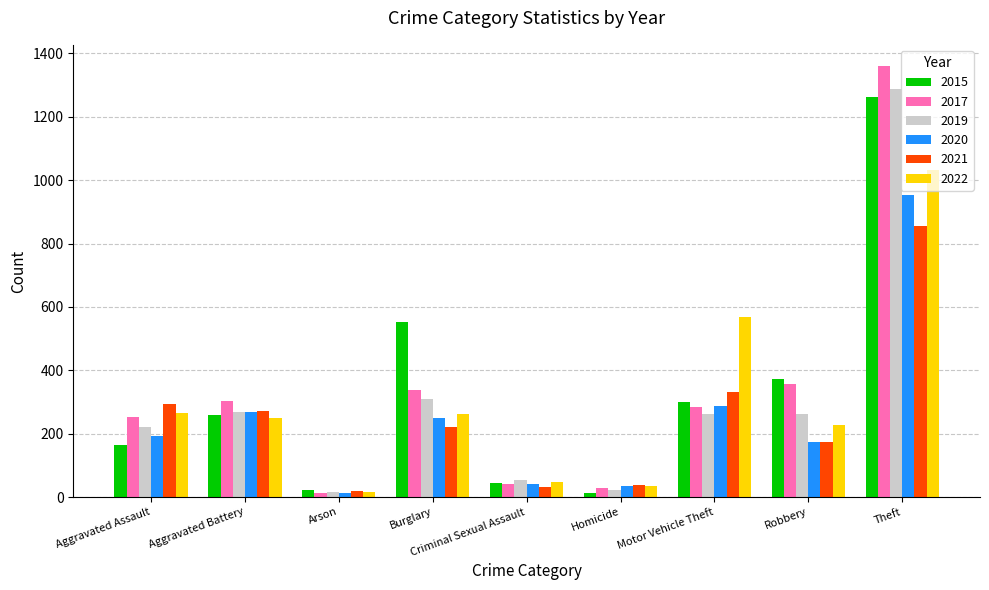

Are the bars horizontal?

No